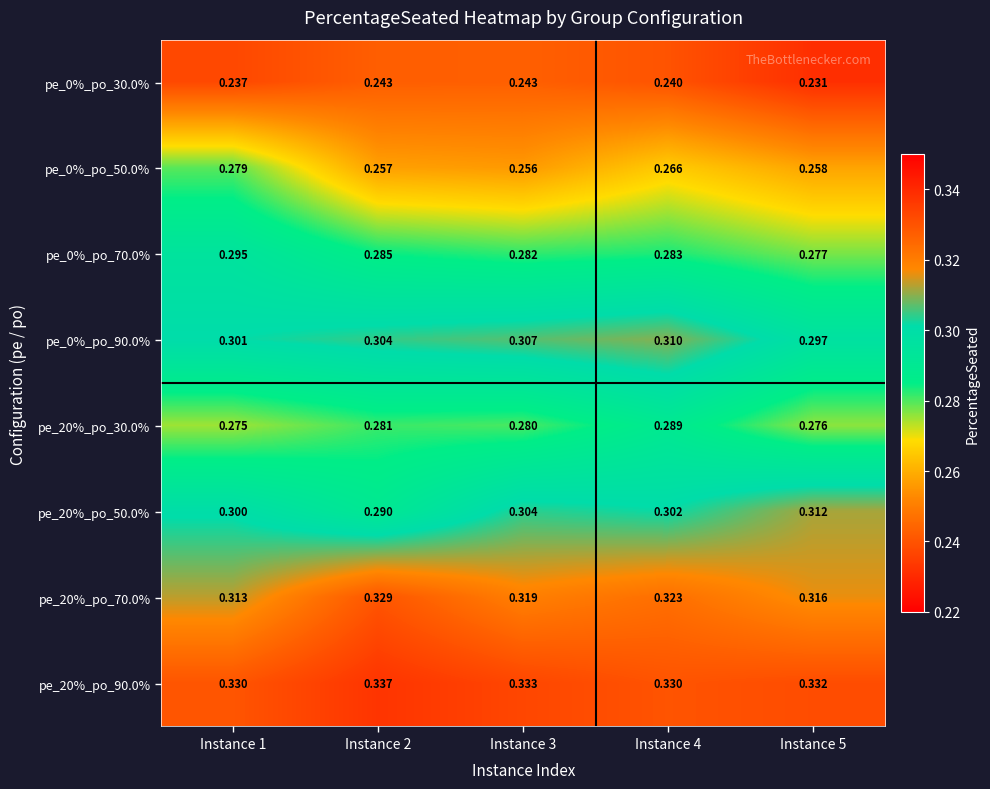

At how many categories does at least one series exceed 0?

5